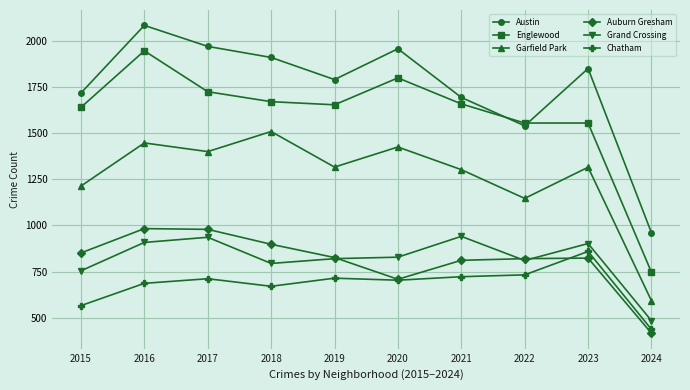

Where is the first local minimum for Grand Crossing?

2018